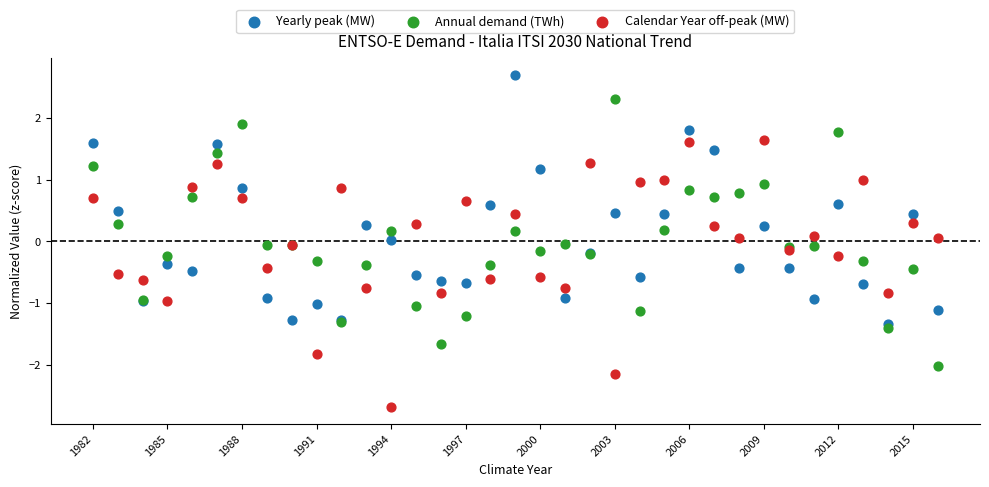

What are all the series names shown in the legend?

Yearly peak (MW), Annual demand (TWh), Calendar Year off-peak (MW)